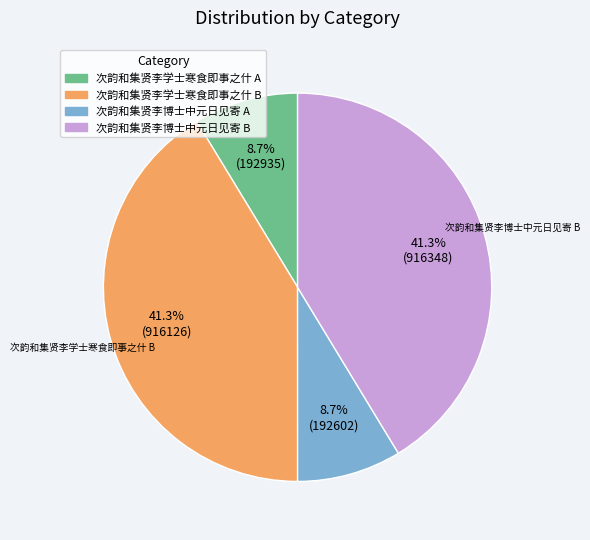

Combined, what portion of the pie is 次韵和集贤李博士中元日见寄 A and 次韵和集贤李学士寒食即事之什 B?

50.0%